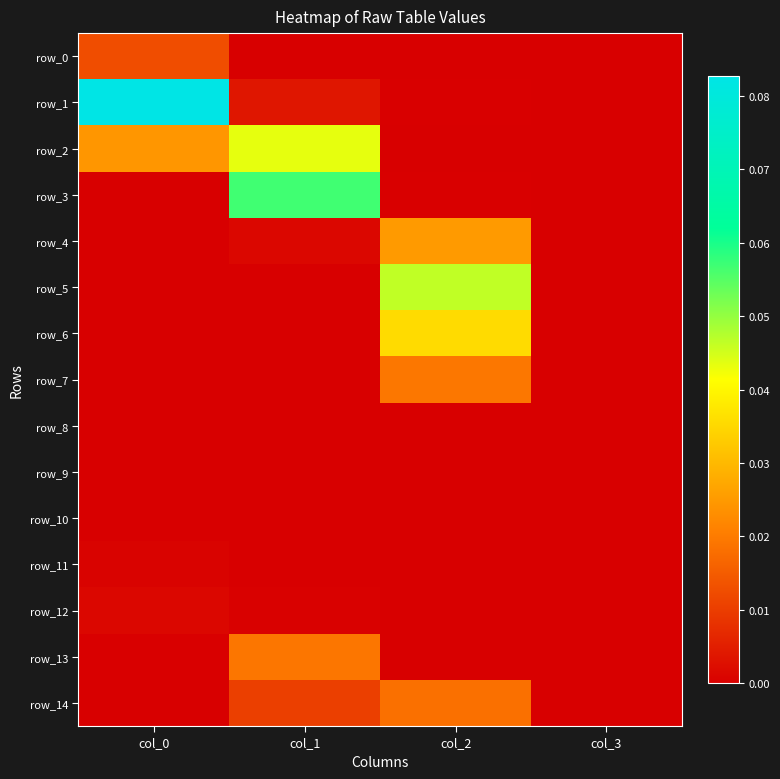

At which label is row_8 closest to 0?

col_0